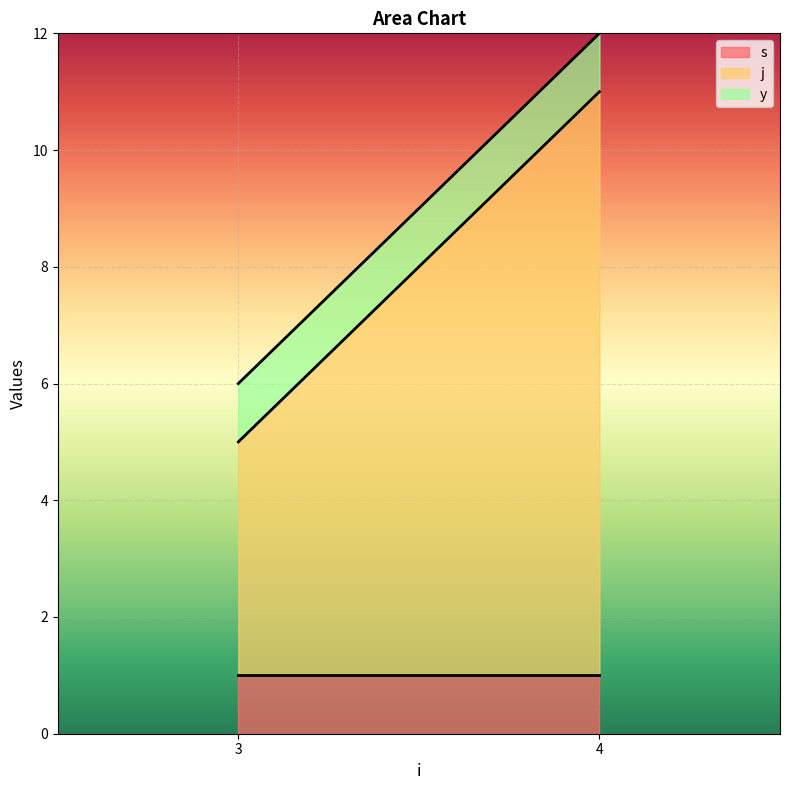

What is the average value of the s series?

1